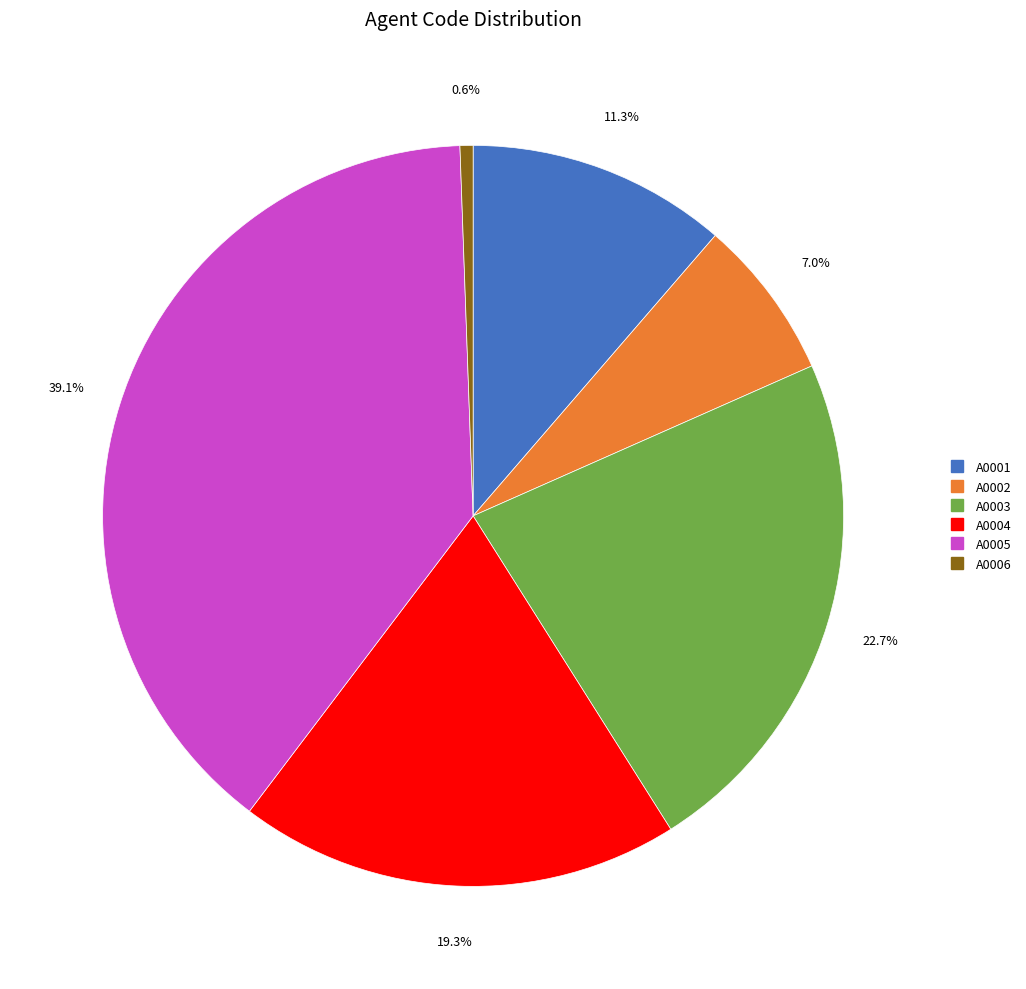

What percentage is the A0004 slice, to the nearest percent?

19%